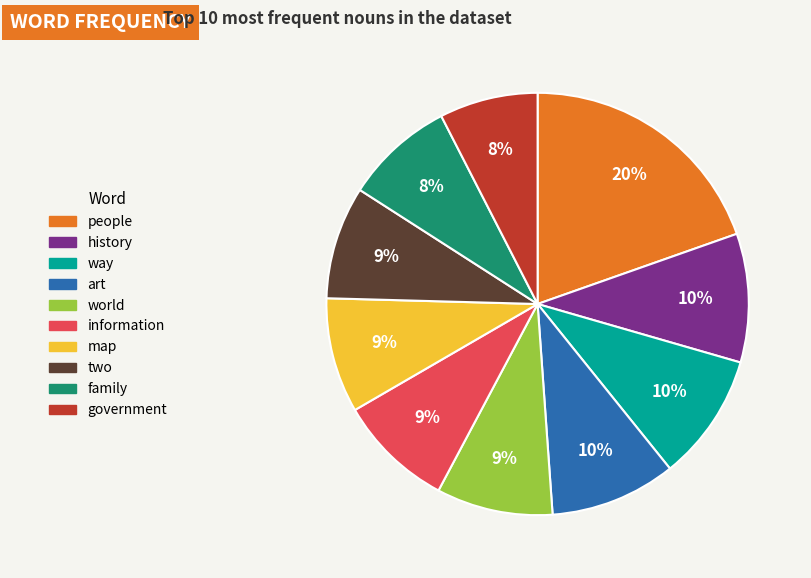

To the nearest percent, what percentage of the pie is map?

9%